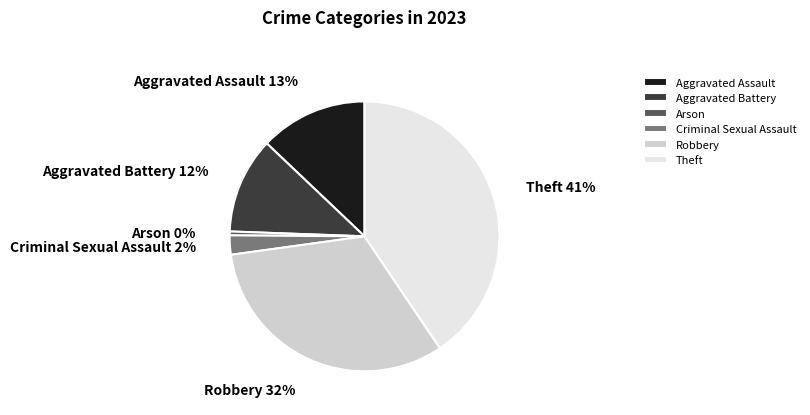

The Aggravated Battery slice represents 12% of the pie. True or false?

True